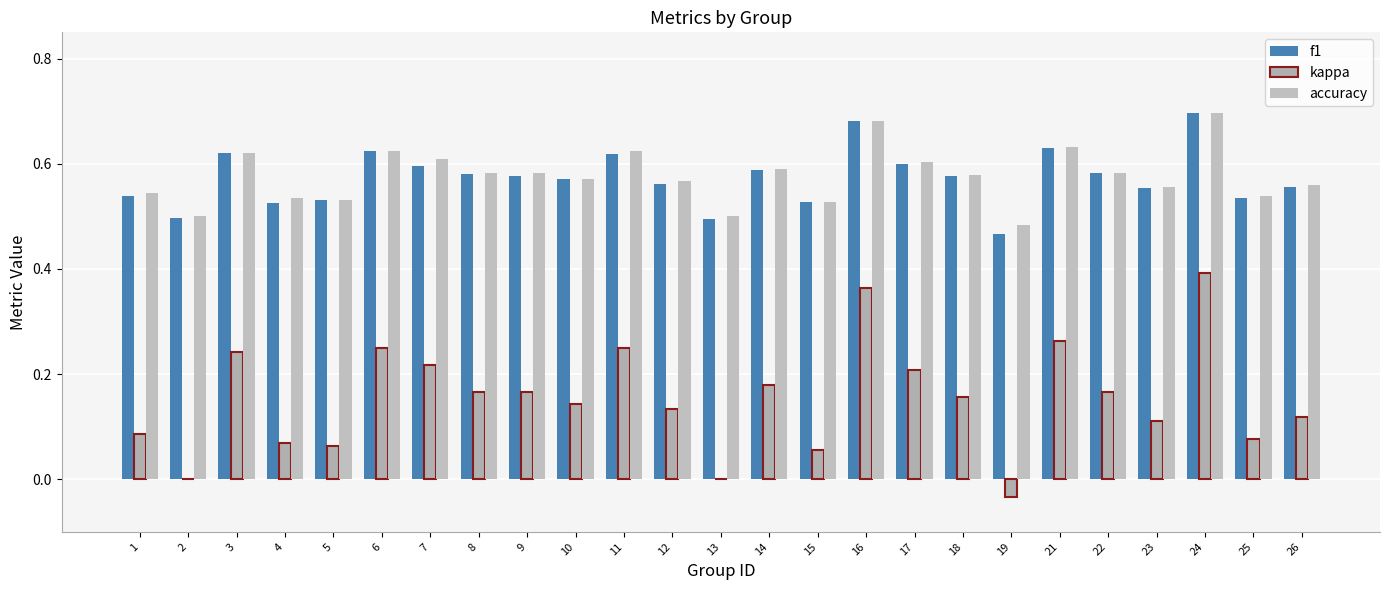

How many distinct data groups are displayed?

3